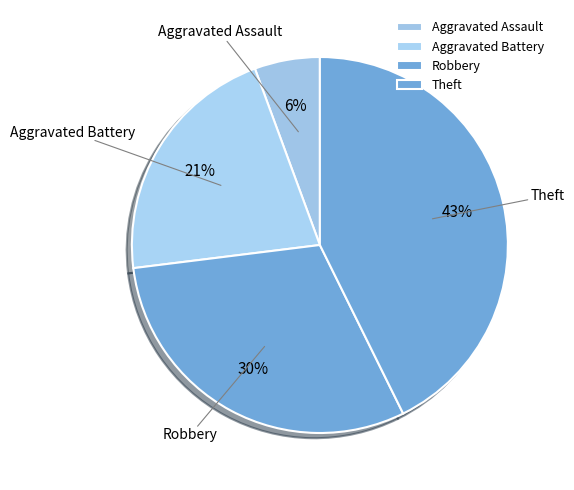

The Theft slice represents 50% of the pie. True or false?

False